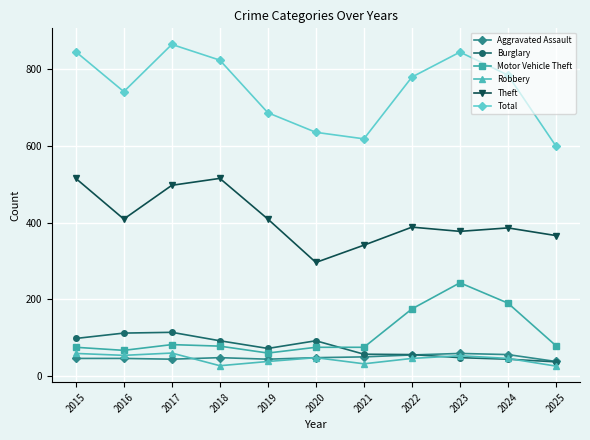

What value does the Total series have at 2017, to the nearest 50?

850